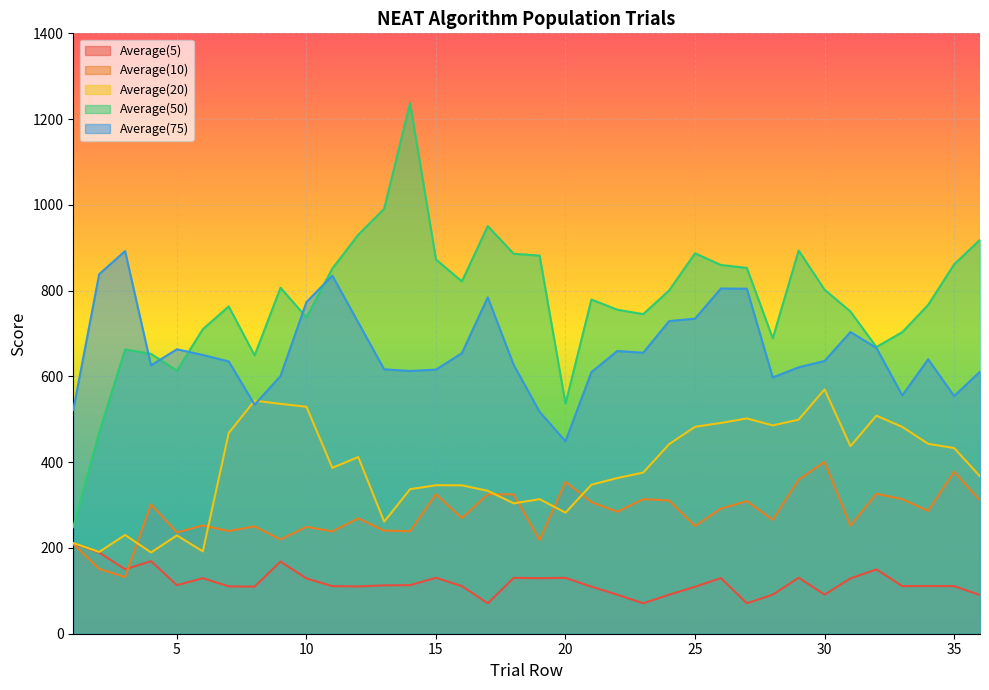

How many lines are shown in the chart?

5